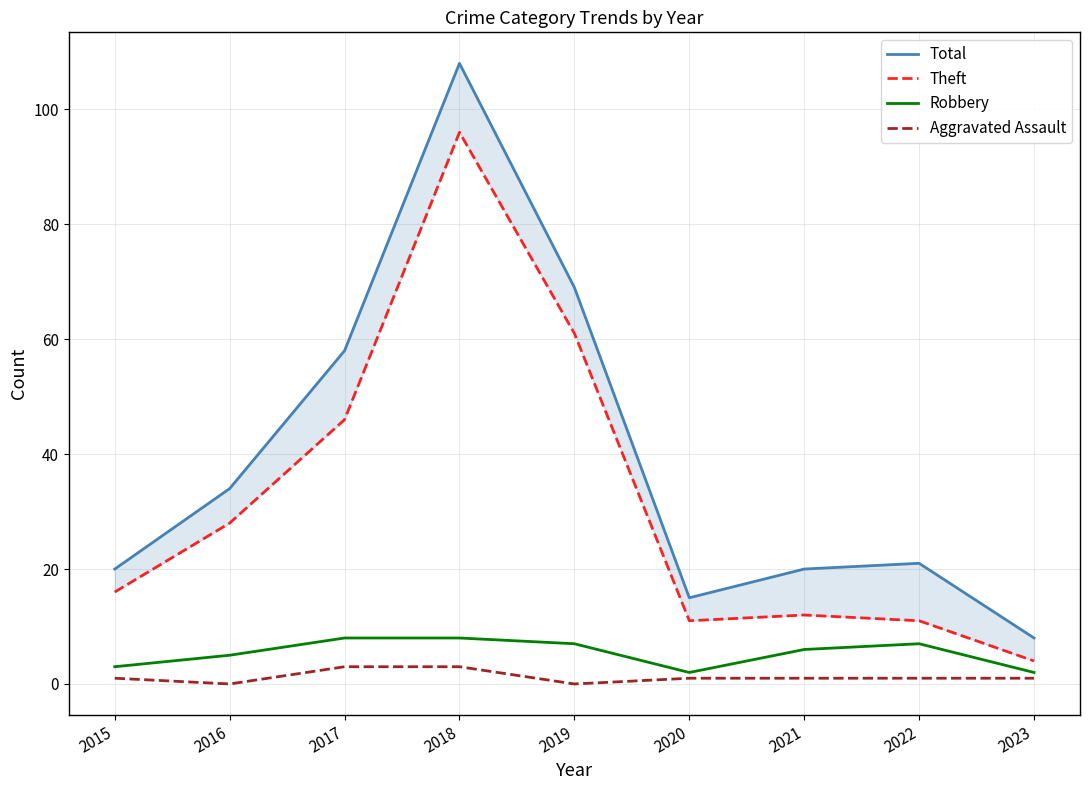

True or false: Robbery and Total intersect in this chart.

False